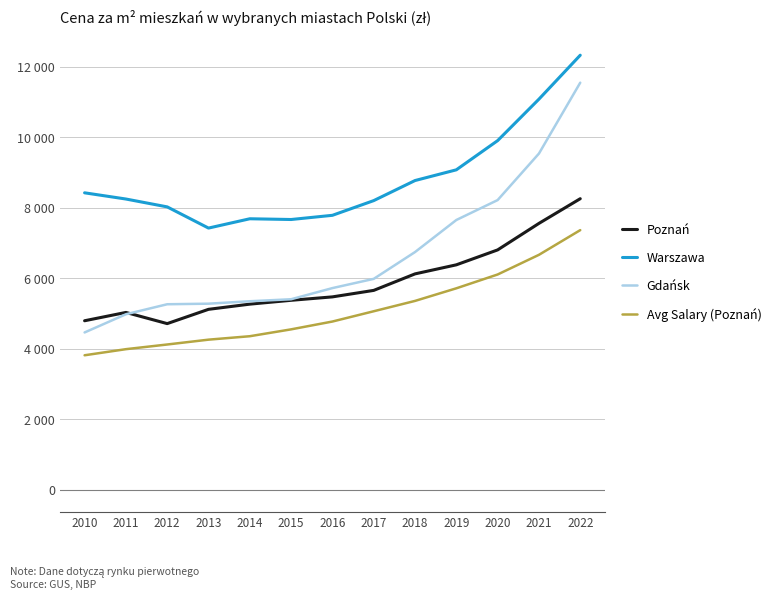

Is the value of Warszawa at 2016 greater than the value of Avg Salary (Poznań) at 2013?

Yes